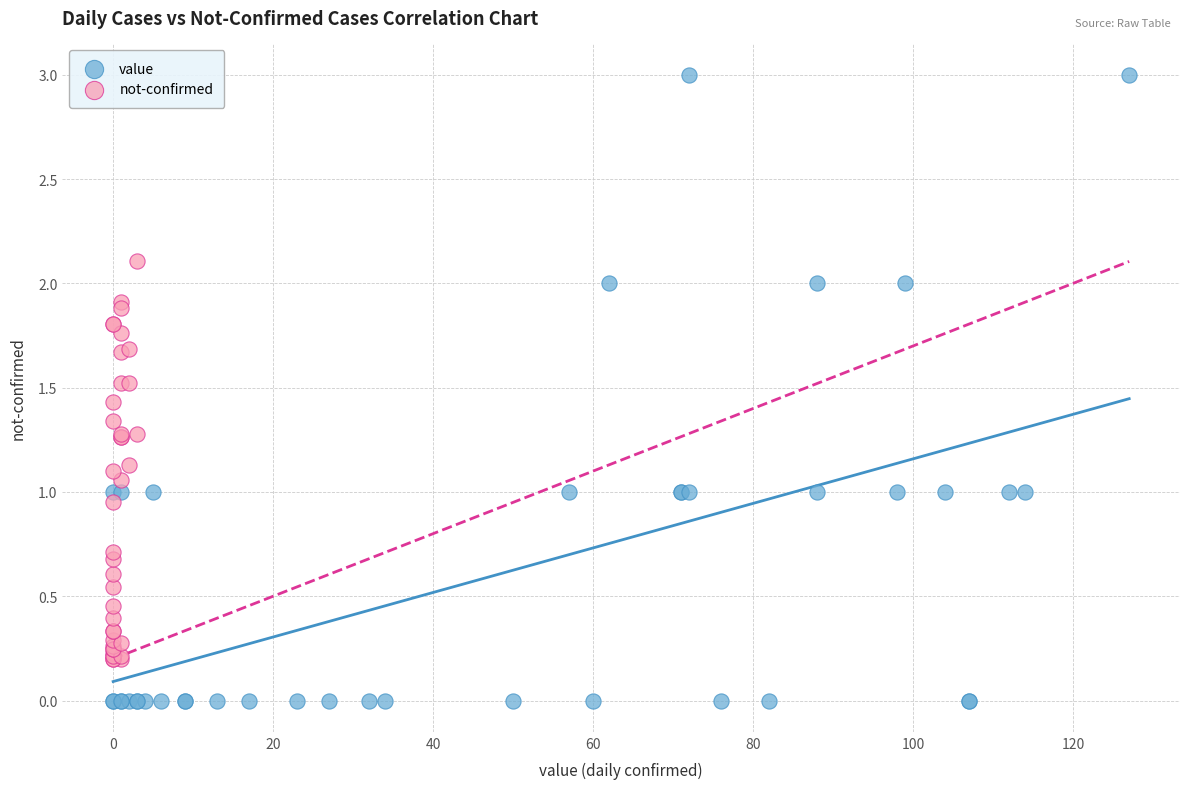

Which series has the widest spread of Y values?

value